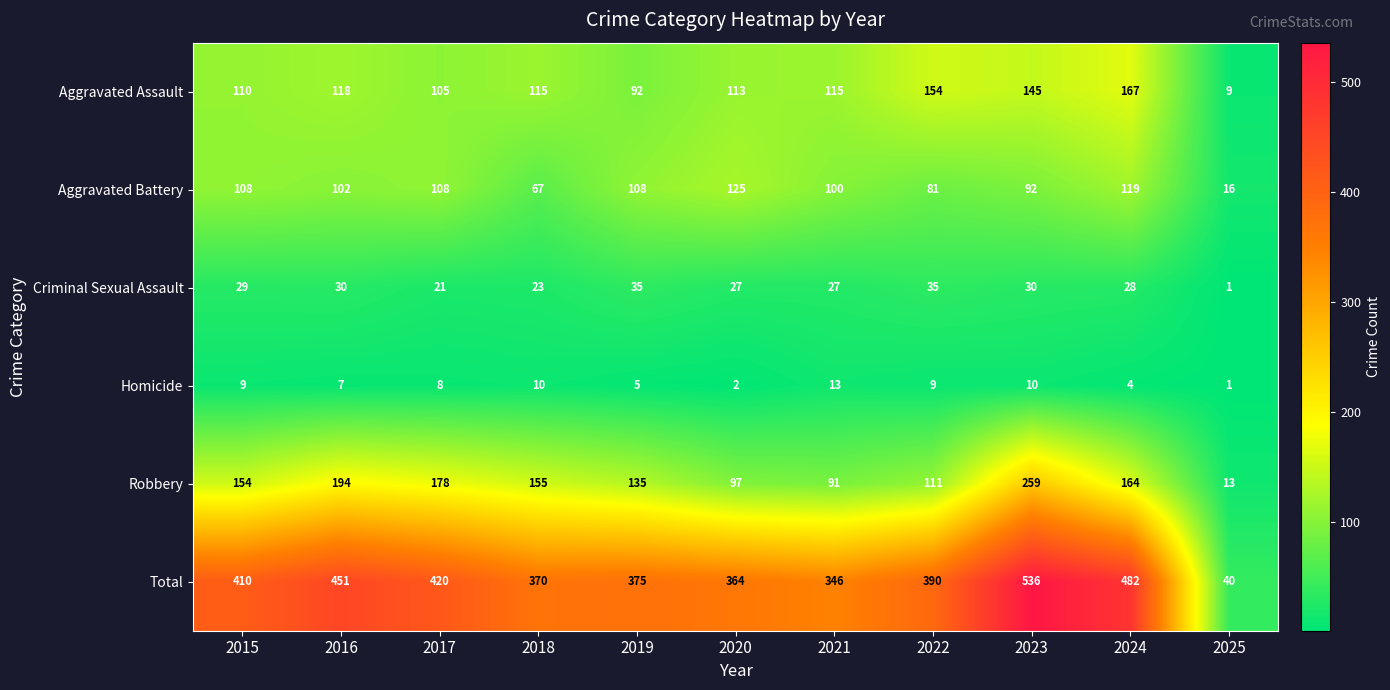

Between 2017 and 2018, which series saw the biggest shift?

Total